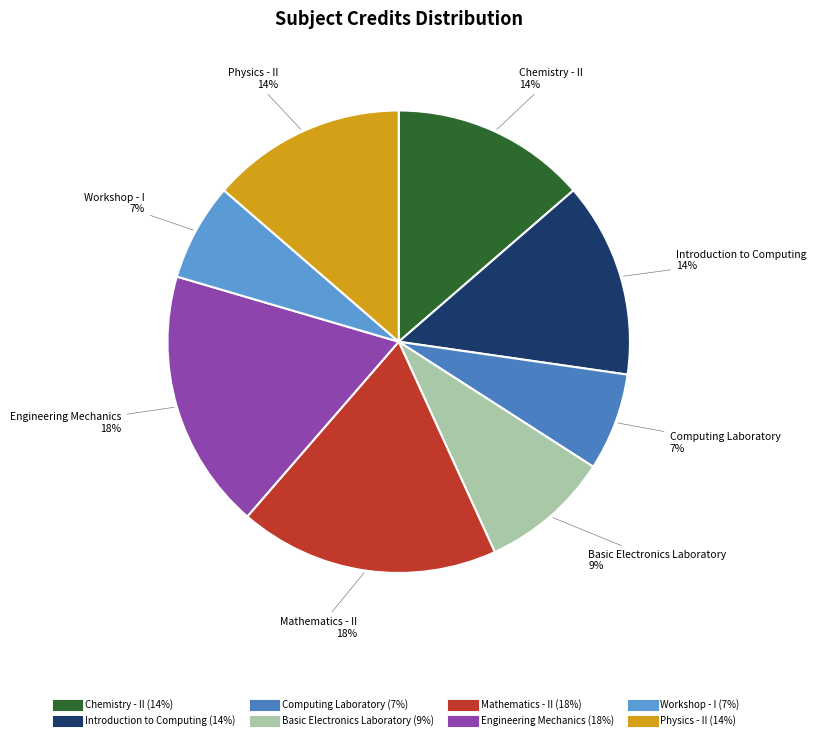

To the nearest percent, what is the difference between the Basic Electronics Laboratory and Introduction to Computing slice percentages?

5%